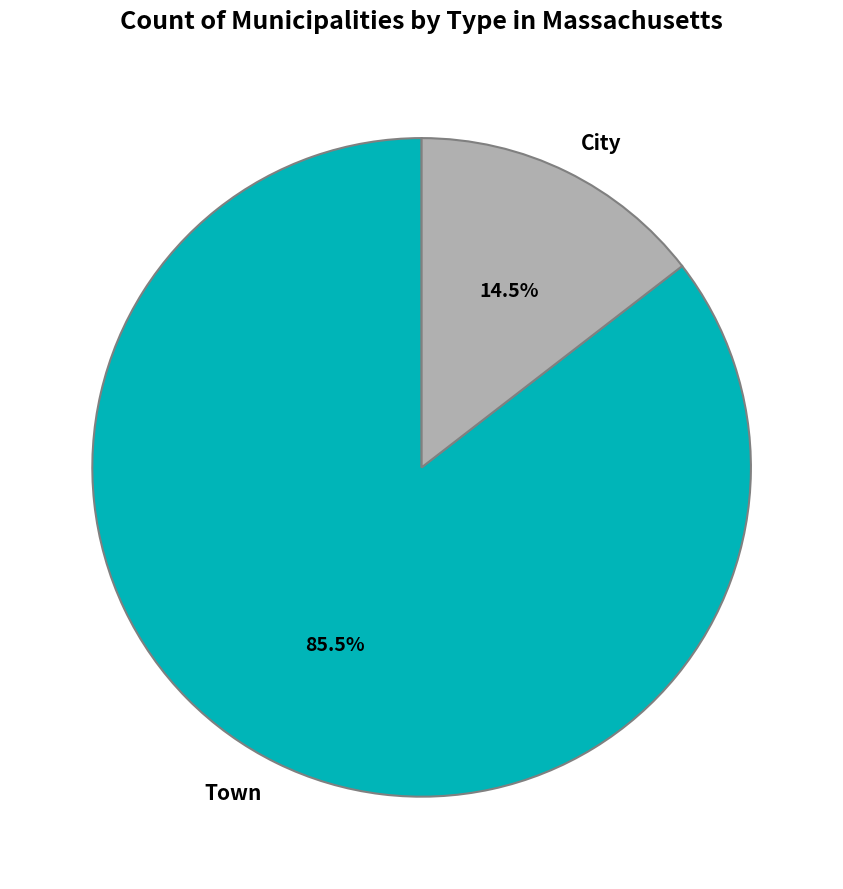

Is there any slice that represents more than half of the pie?

Yes